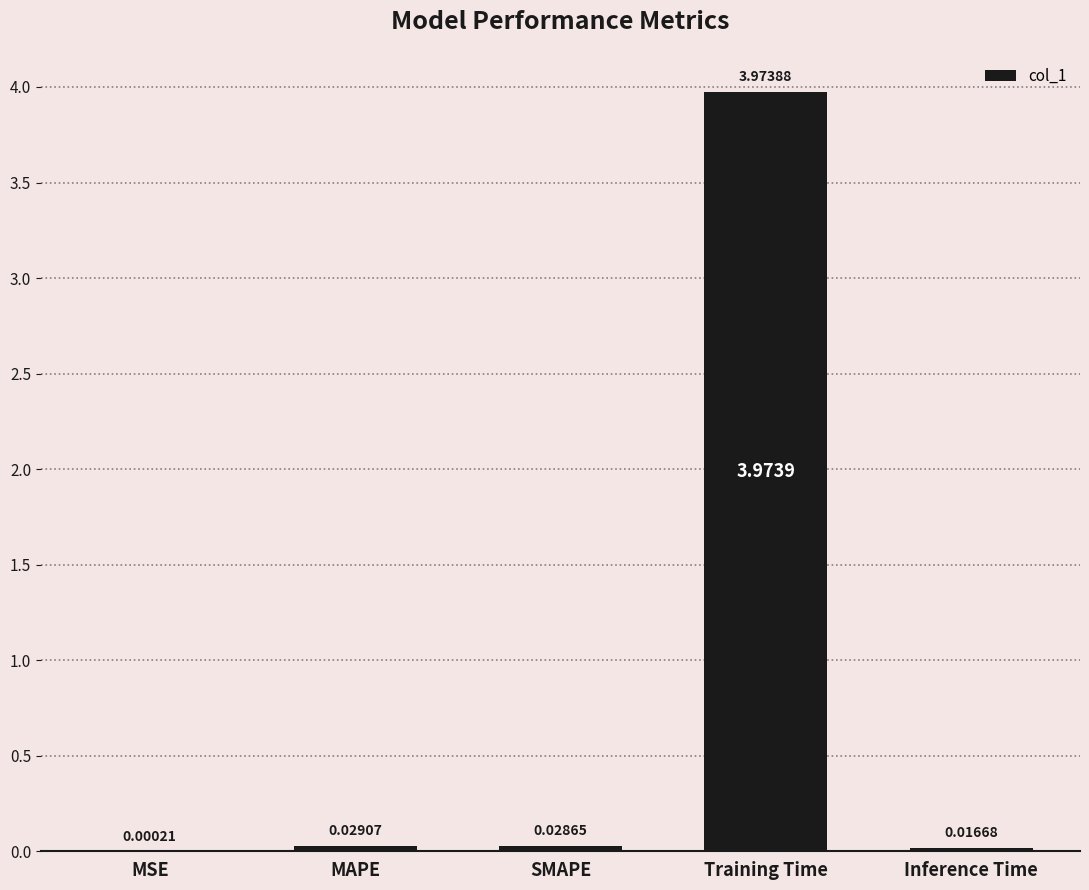

What is the change in value from MAPE to Training Time?

+3.9